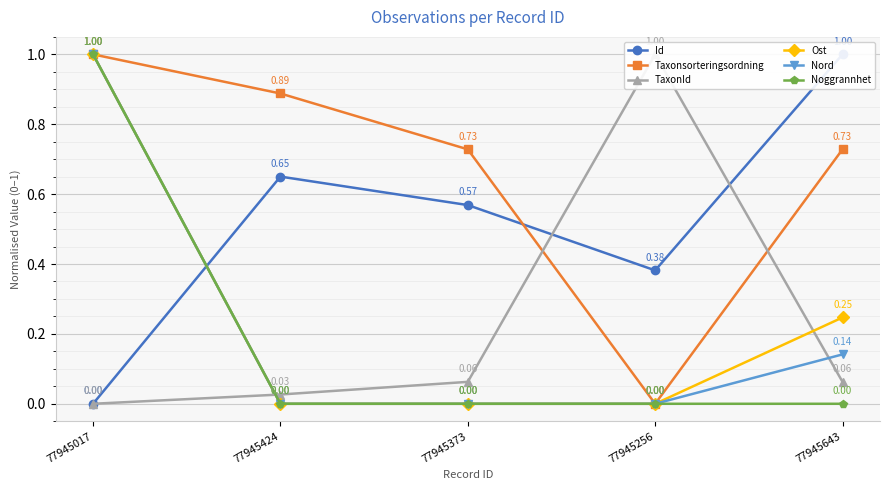

Rank the categories by Noggrannhet value from lowest to highest.

77945424, 77945373, 77945256, 77945643, 77945017